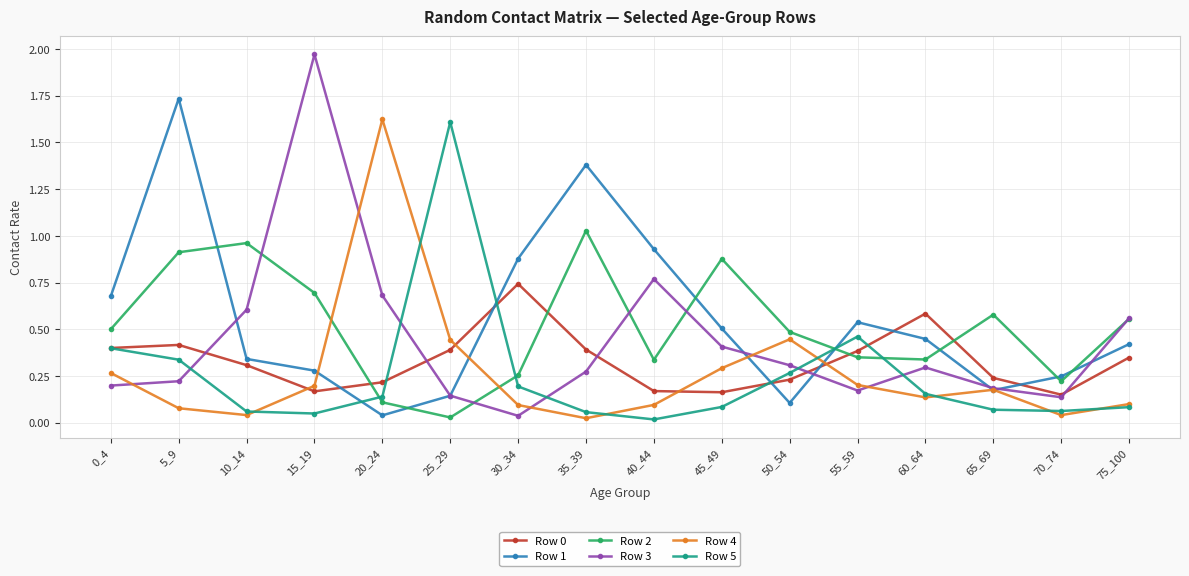

The value of Row 4 at 10_14 is 0.0. True or false?

True